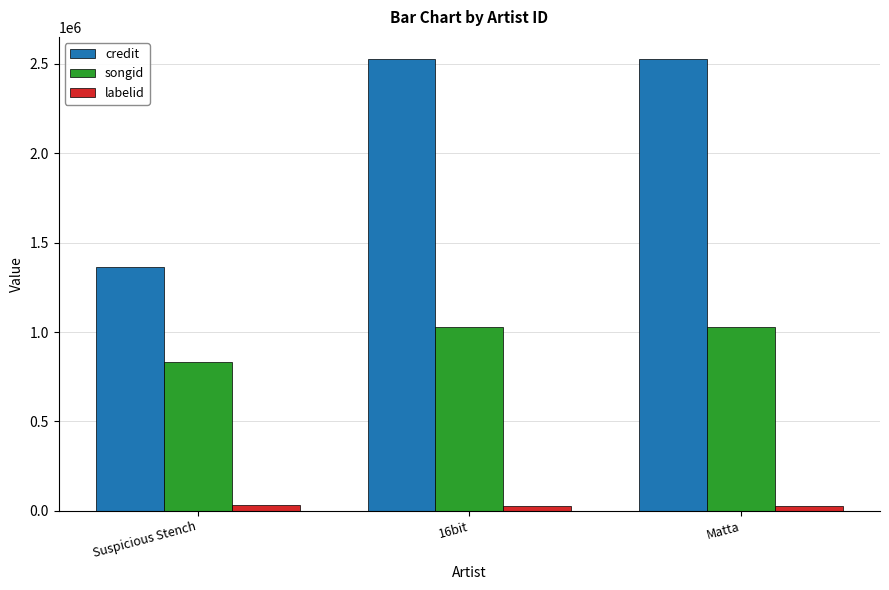

Are the bars horizontal?

No